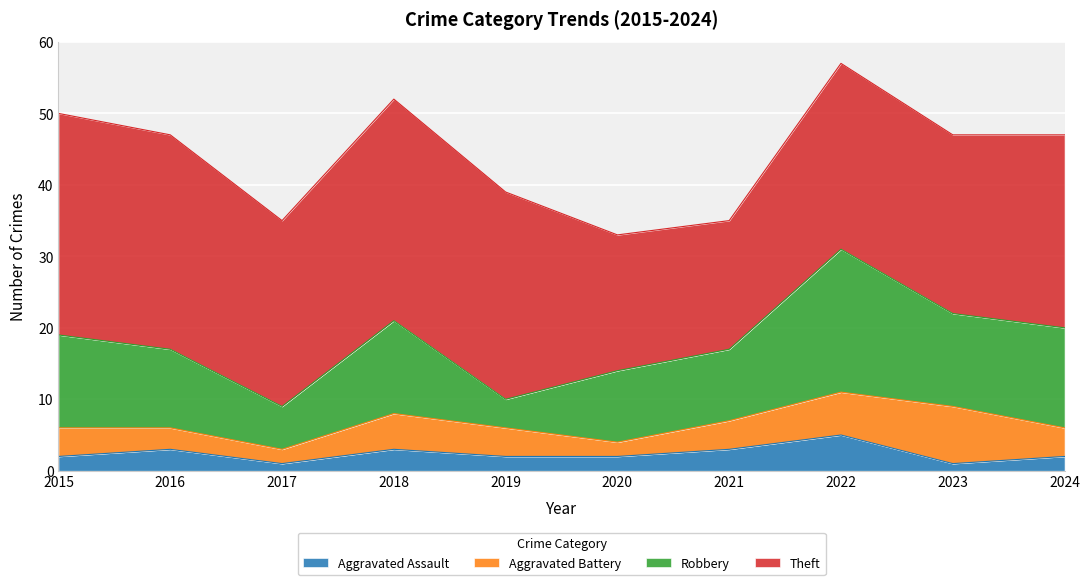

What is the total value across all series at 2023?

47